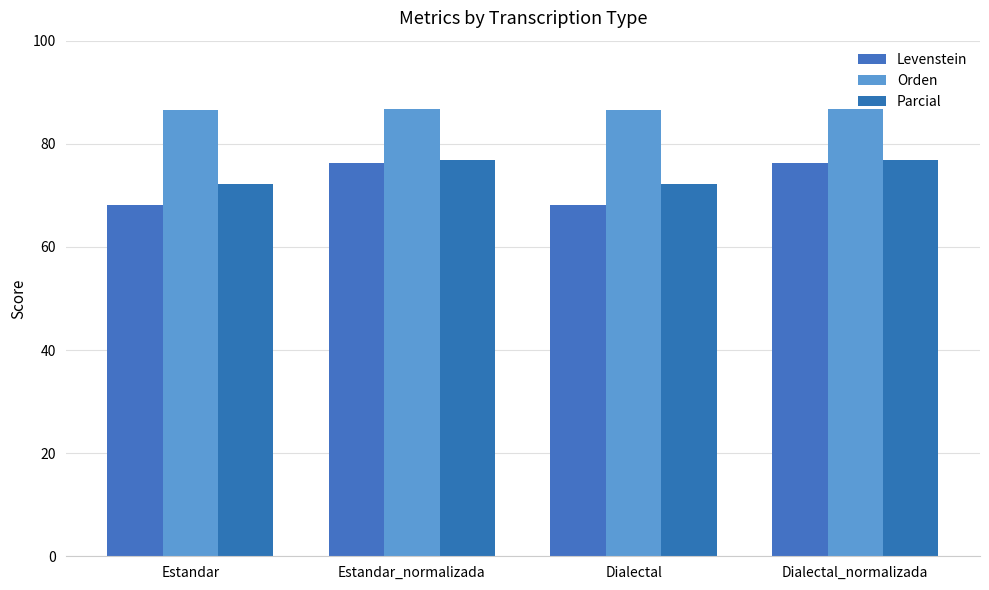

At which label does Levenstein reach its peak?

Estandar_normalizada